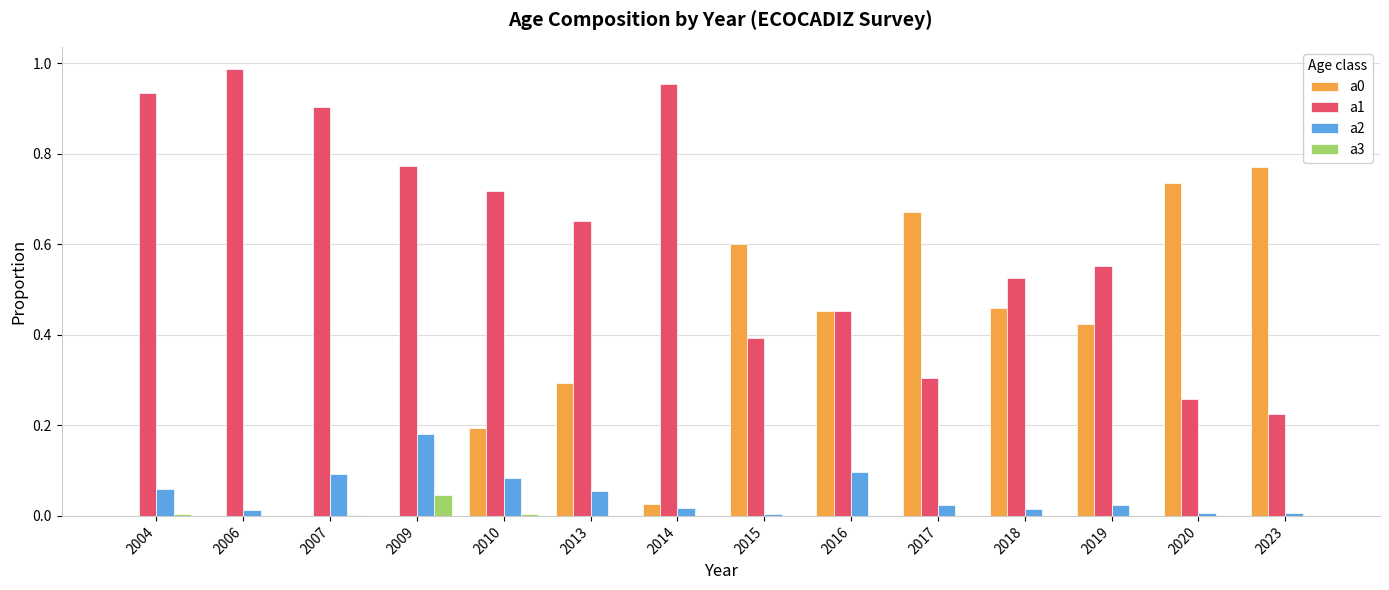

Is the value of a3 at 2010 greater than the value of a0 at 2013?

No